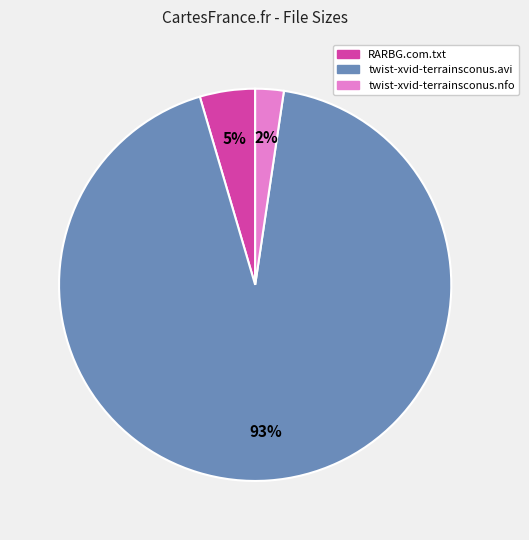

Rank the categories by value from highest to lowest.

twist-xvid-terrainsconus.avi, RARBG.com.txt, twist-xvid-terrainsconus.nfo